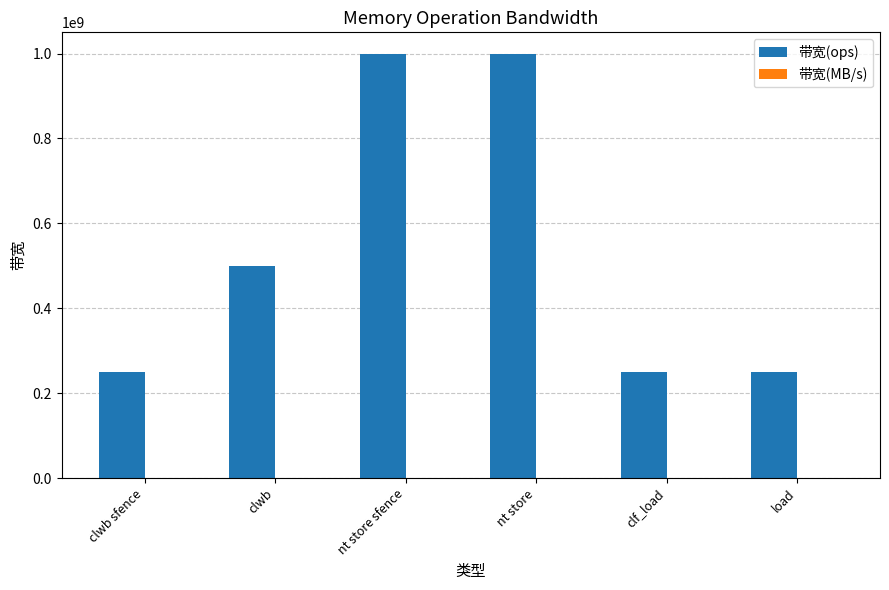

How many groups of bars are there?

6